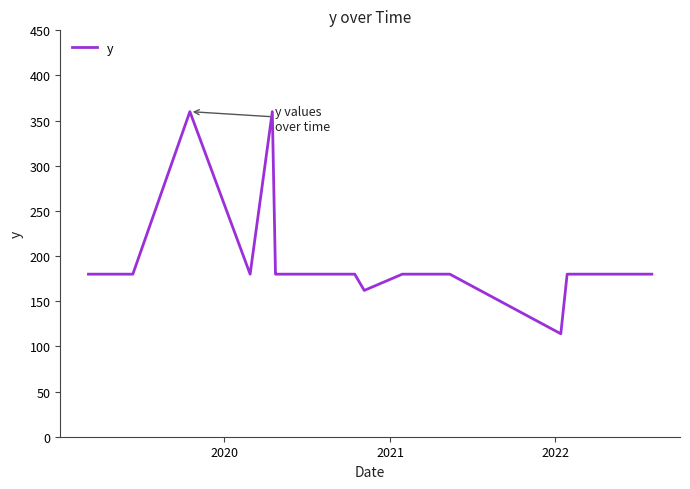

What is the greatest value displayed?

360